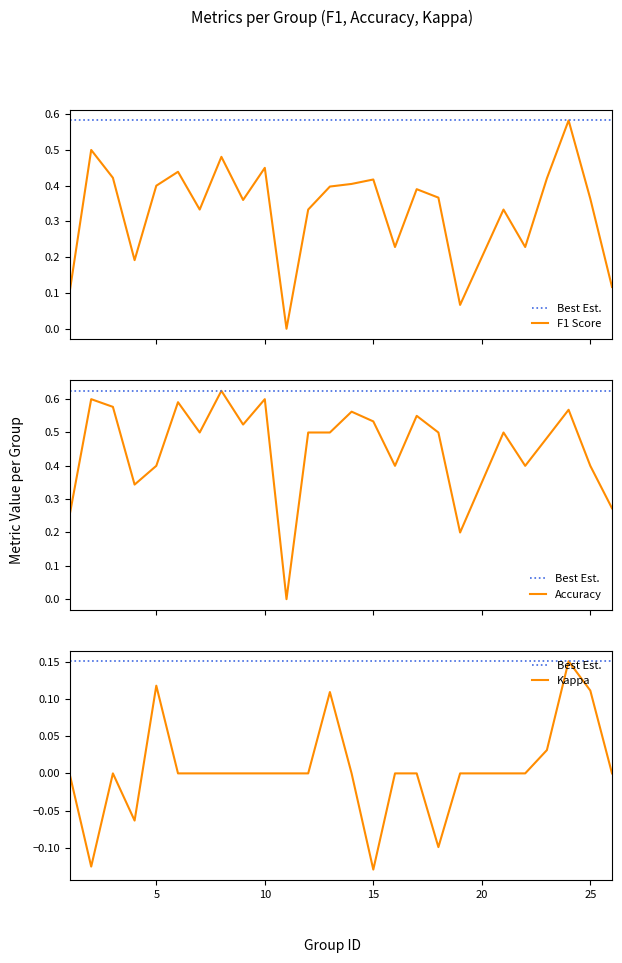

In kappa, how many points are lower than both neighbors (excluding endpoints)?

4